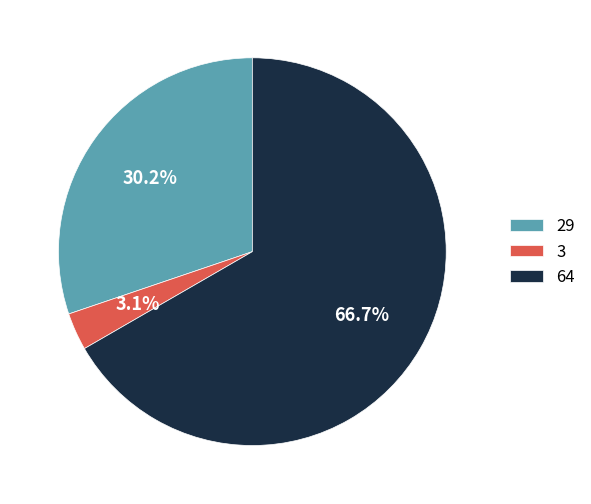

How many slices are in this pie chart?

3